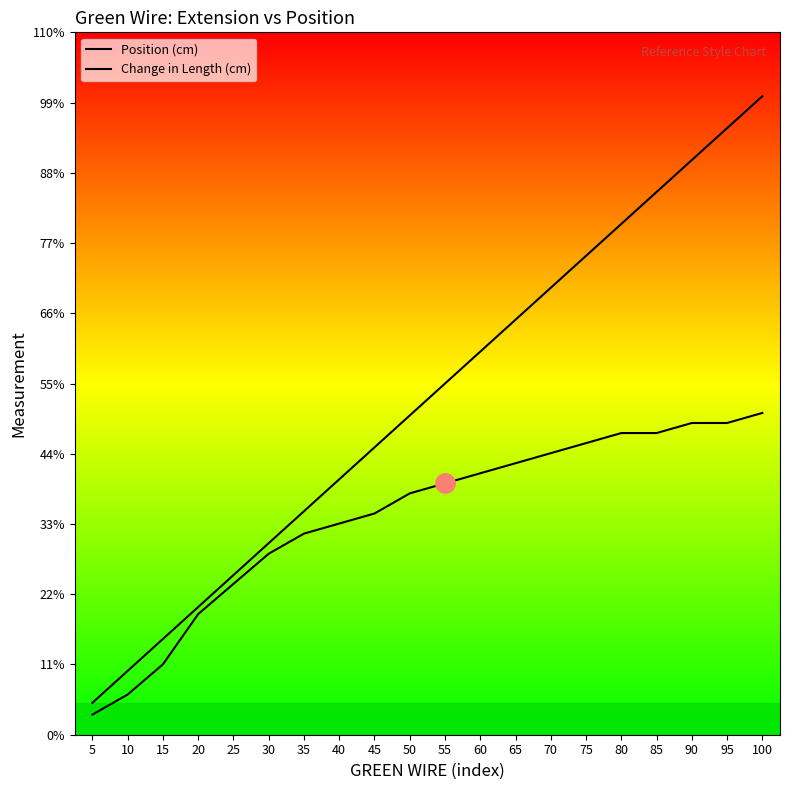

How many lines are shown in the chart?

2